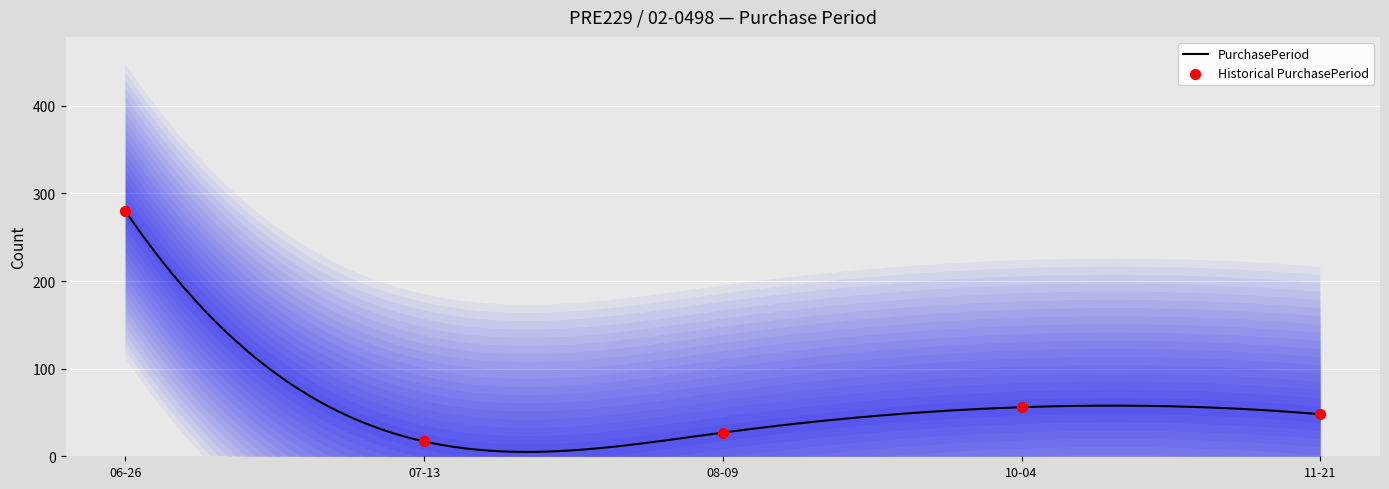

What is the change in value from 06-26 to 07-13?

-263